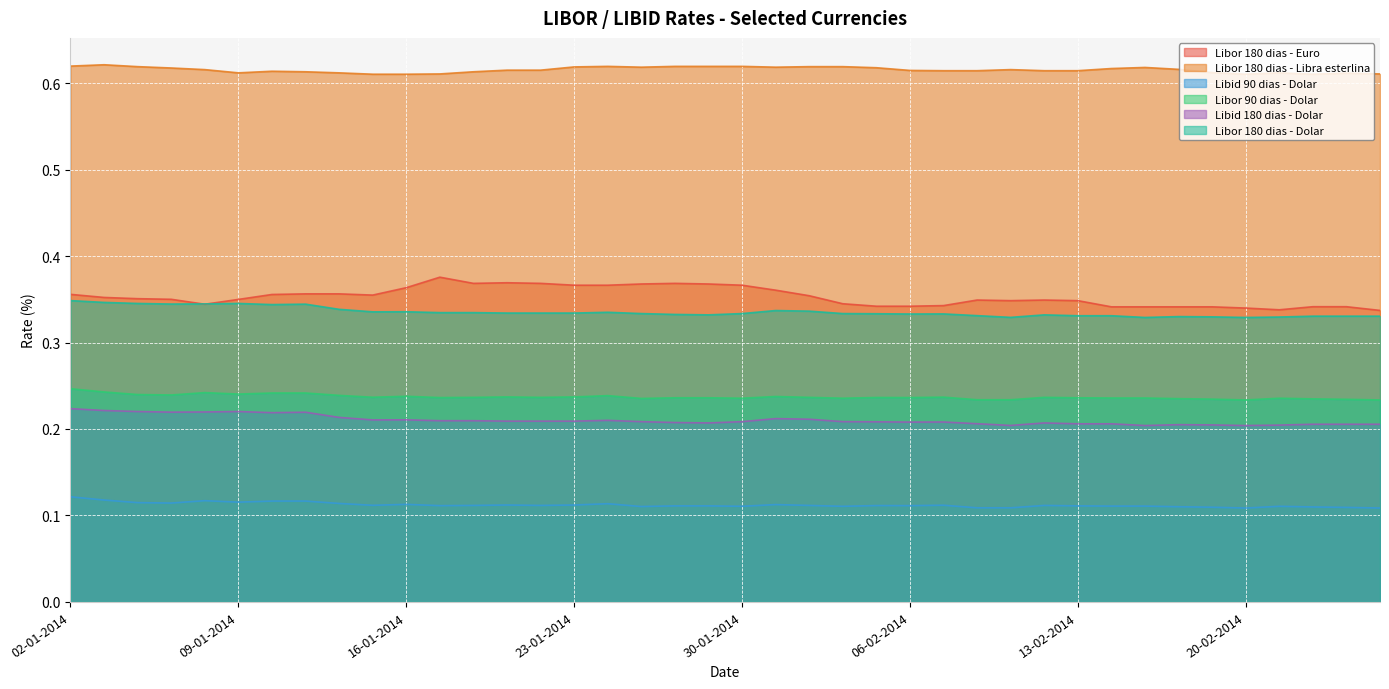

Where is Libor 180 dias - Dolar nearest to the value 0?

17-02-2014